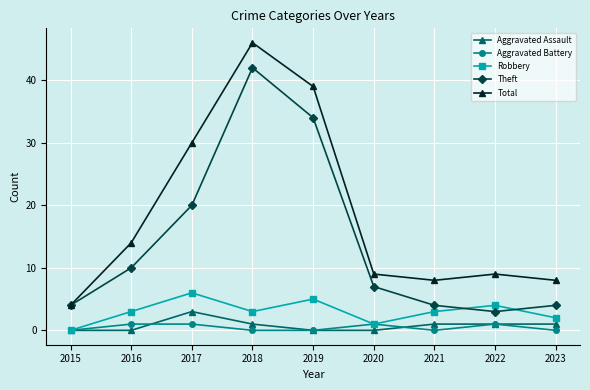

True or false: Theft and Aggravated Assault cross at least once.

False